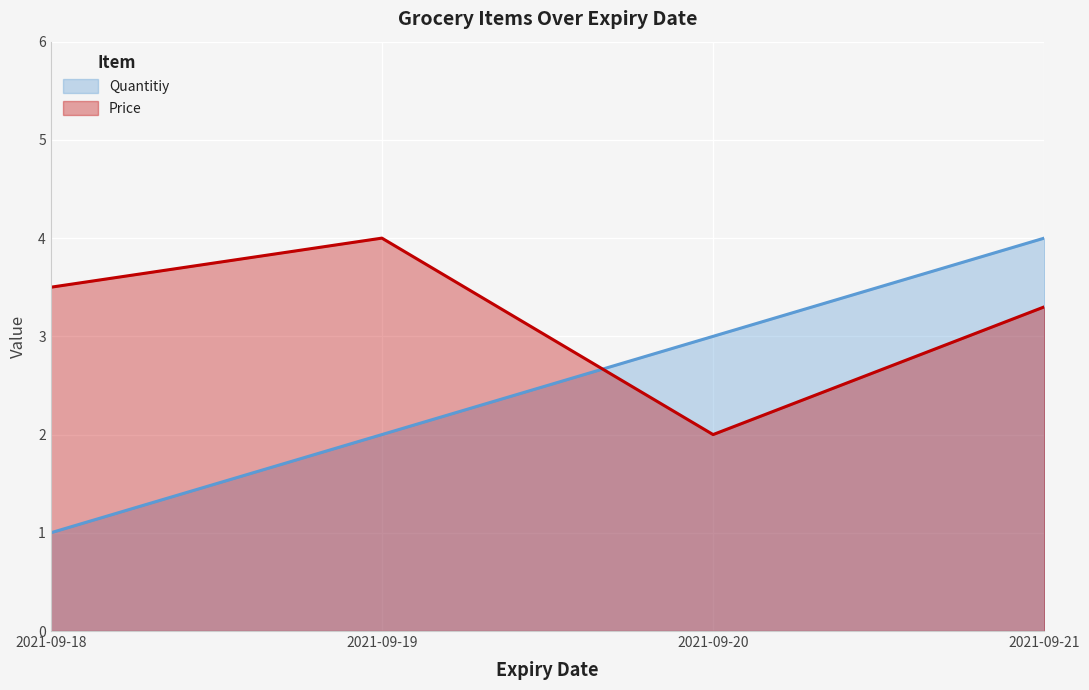

What is the spread (max minus min) of values at 2021-09-18?

2.5